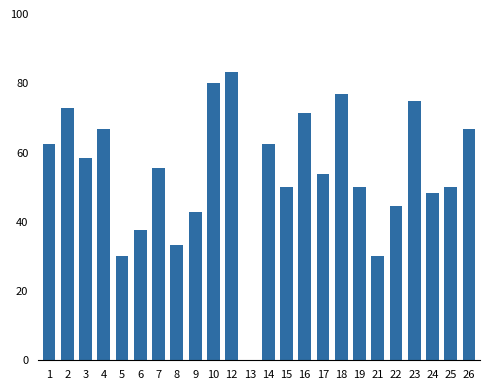

Reading right to left, transcribe all the data shown in this chart.

26=66.7	25=50.0	24=48.4	23=75.0	22=44.4	21=30.0	19=50.0	18=76.9	17=53.8	16=71.4	15=50.0	14=62.5	13=0.0	12=83.3	10=80.0	9=42.9	8=33.3	7=55.6	6=37.5	5=30.0	4=66.7	3=58.3	2=72.7	1=62.5